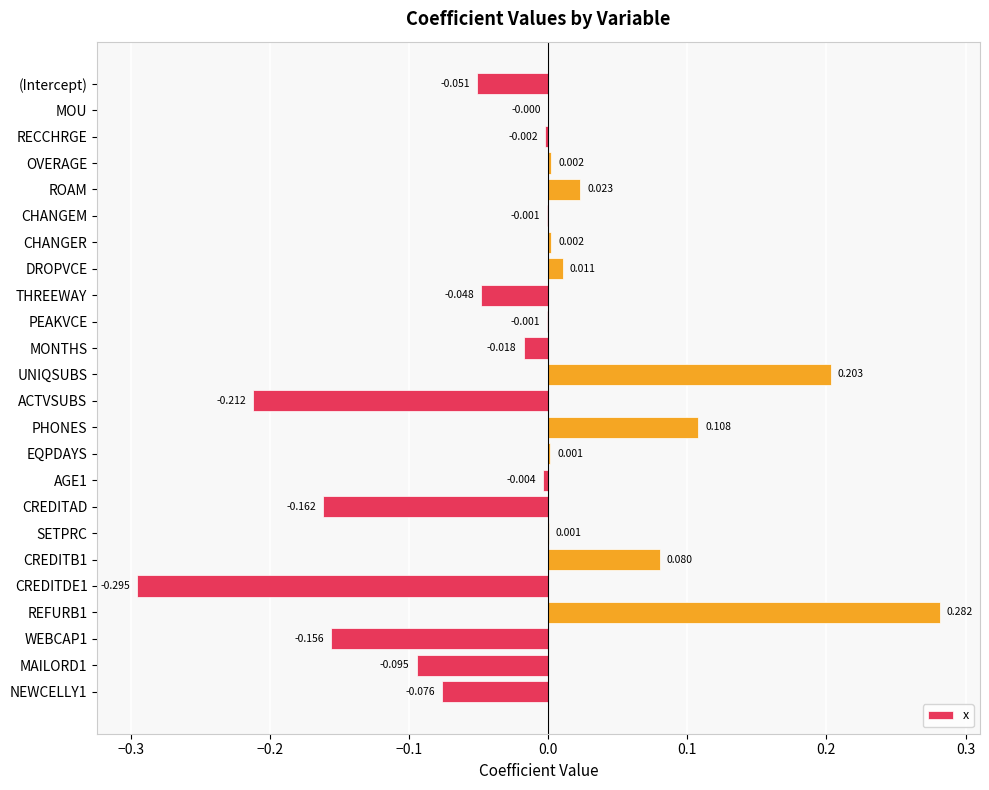

Are the bars grouped side by side (vs. stacked)?

No